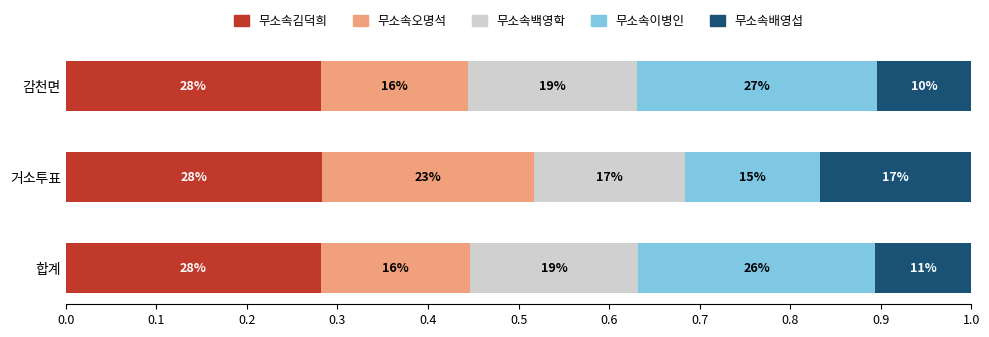

What are all the series names shown in the legend?

무소속김덕희, 무소속오명석, 무소속백영학, 무소속이병인, 무소속배영섭